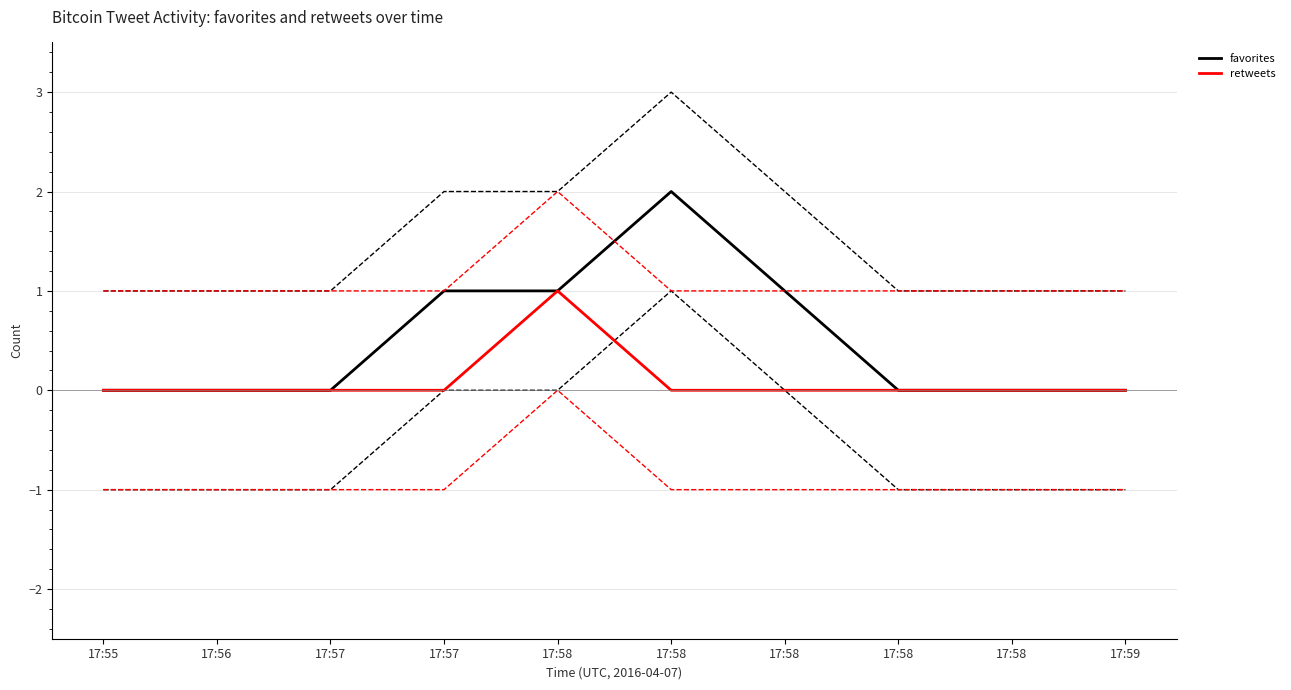

True or false: retweets and favorites intersect in this chart.

False